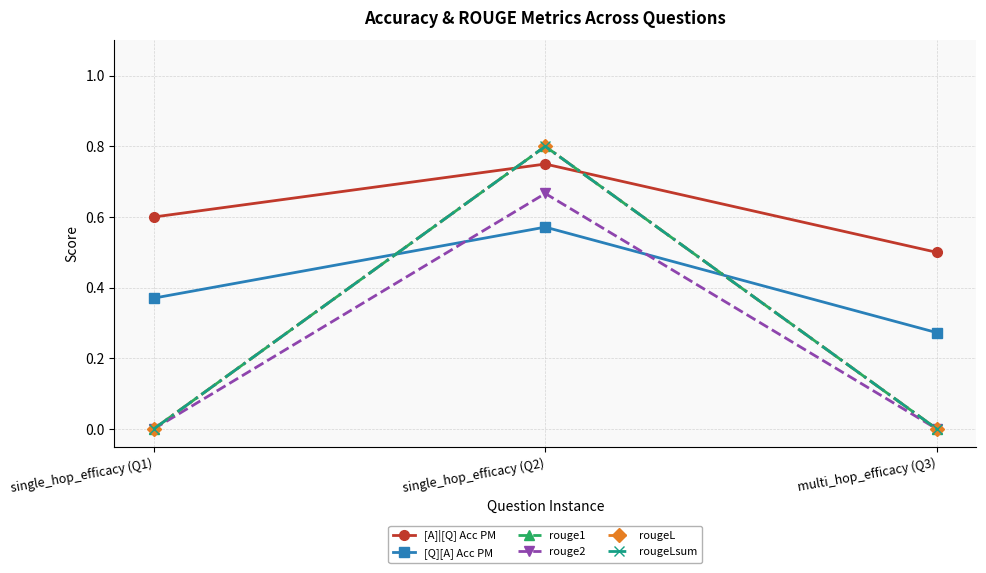

Which category has the lowest value across all series?

single_hop_efficacy (Q1)